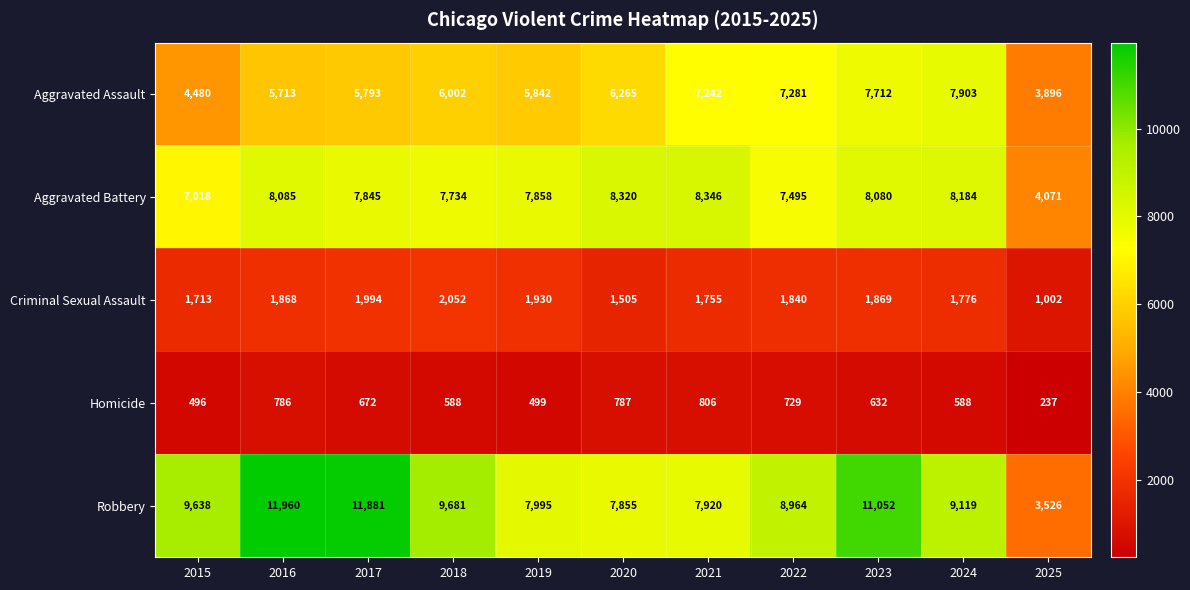

How many values in the Aggravated Assault series are below 6002?

5